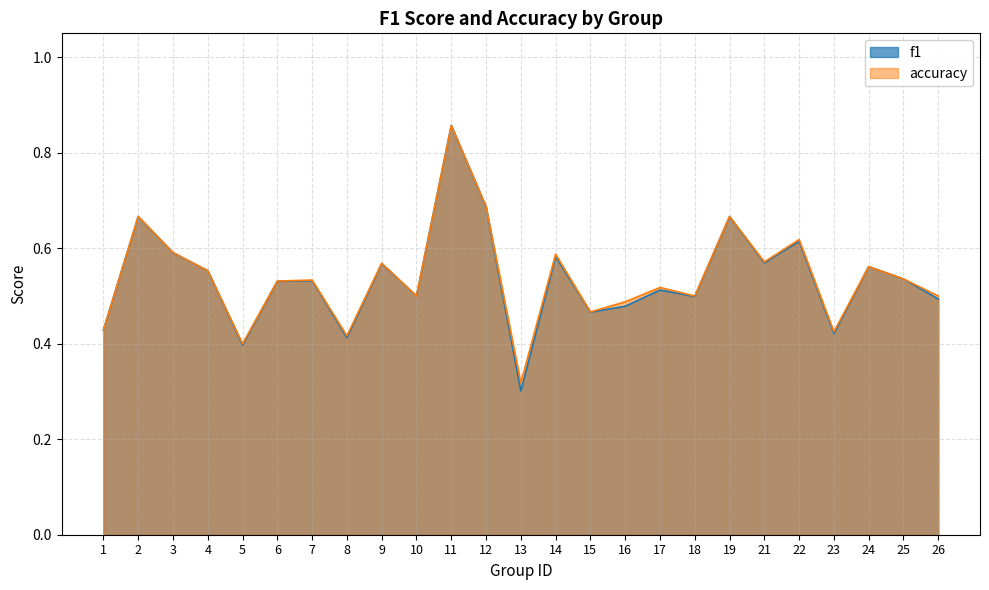

At which category does accuracy reach its first local valley?

5